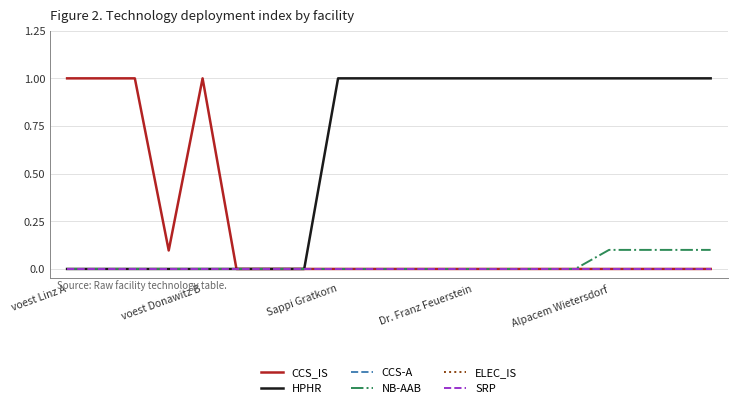

Where is SRP nearest to the value 0?

voest Linz A